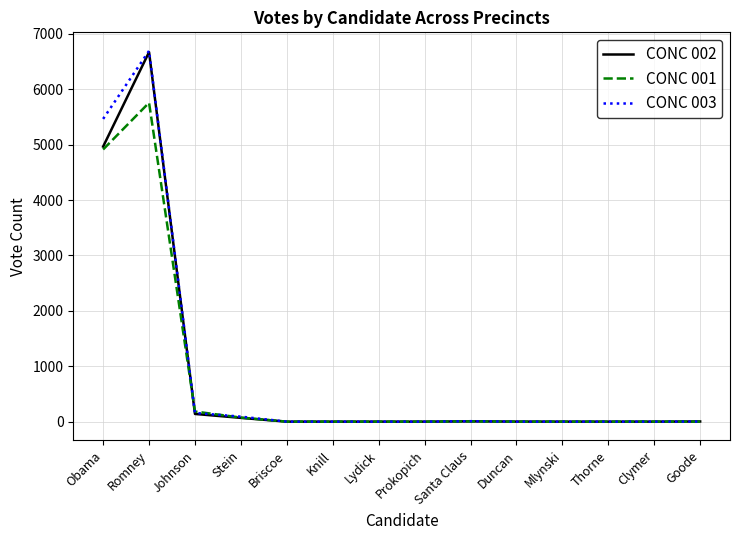

What position from the left is Clymer?

13